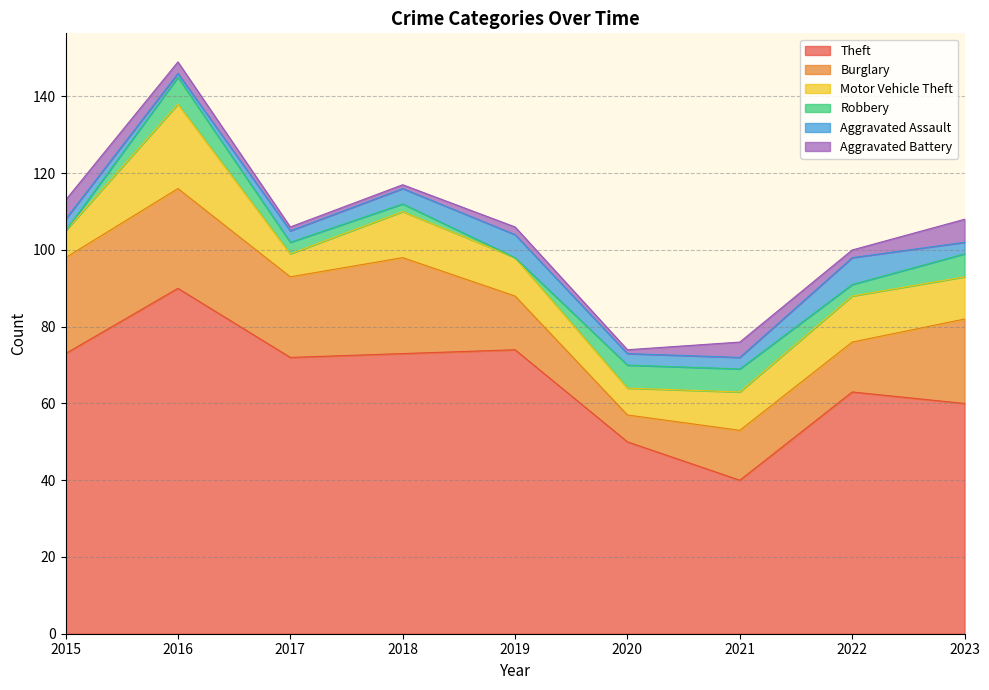

Count the Robbery values in the range 2 to 6.

6